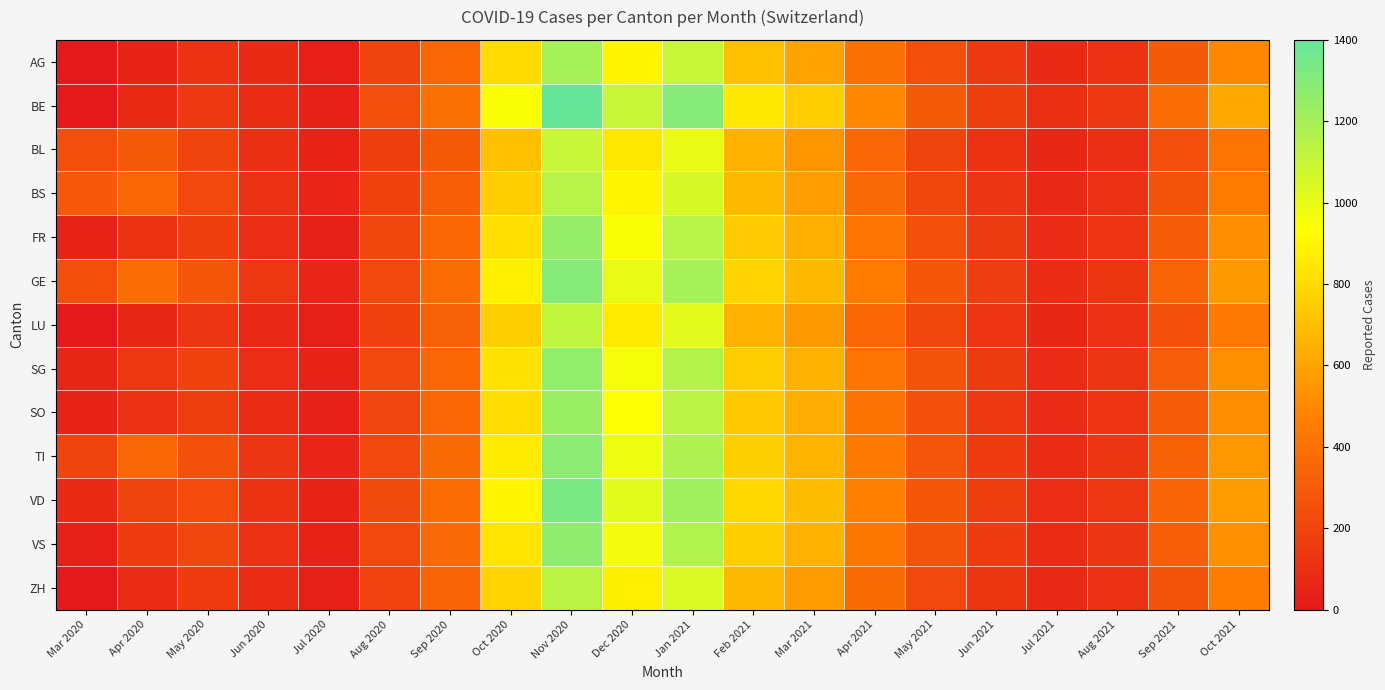

Count the number of data series in this chart.

13